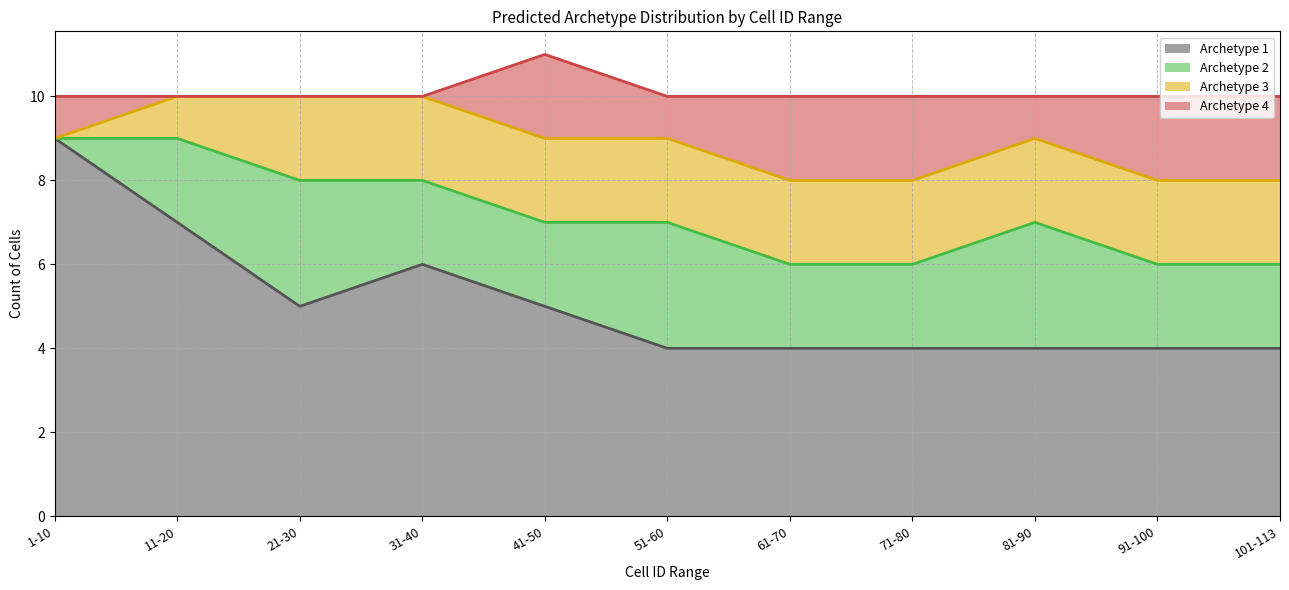

True or false: Archetype 3 and Archetype 4 cross at least once.

True